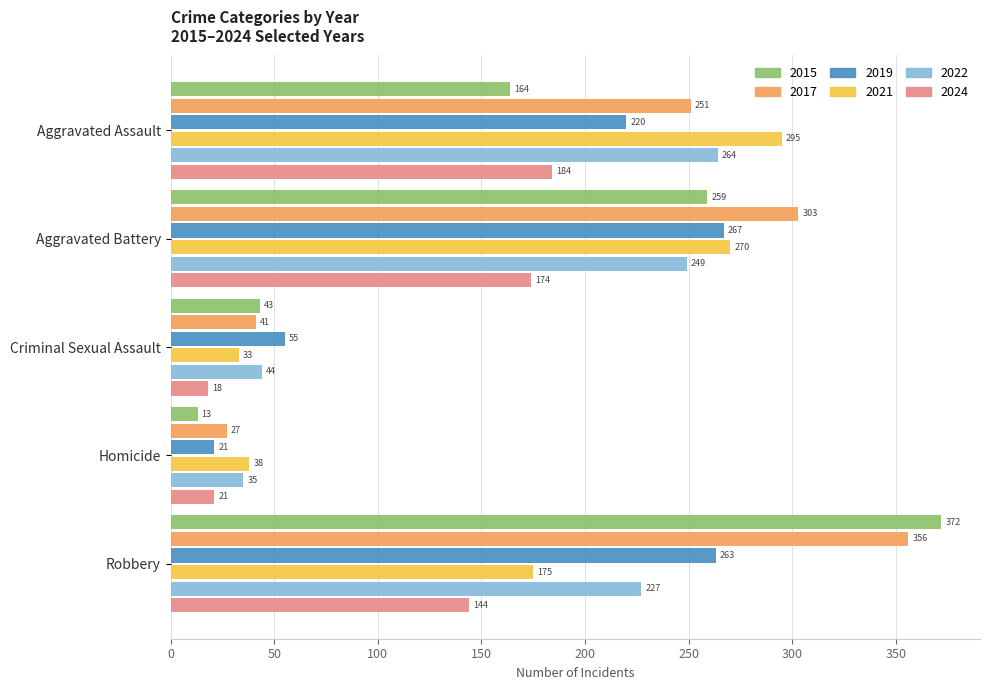

The 2021 series shows 13 at Criminal Sexual Assault. True or false?

False